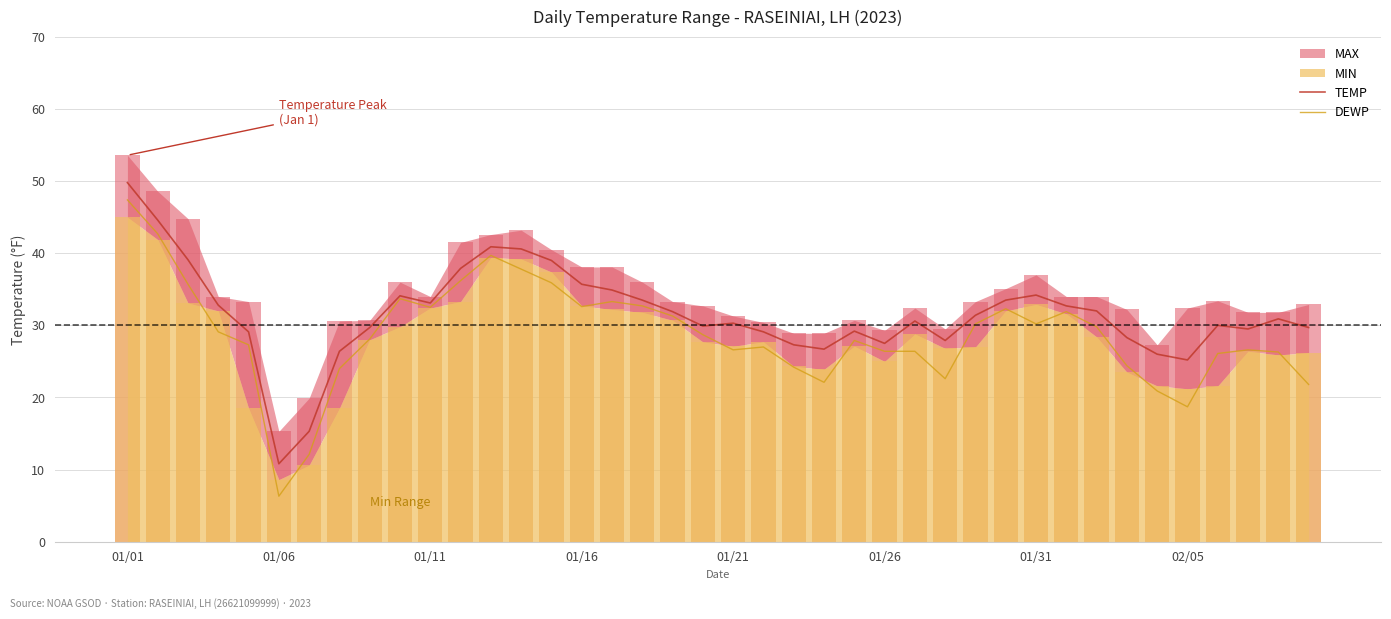

What is the average value of the DEWP series?

28.7